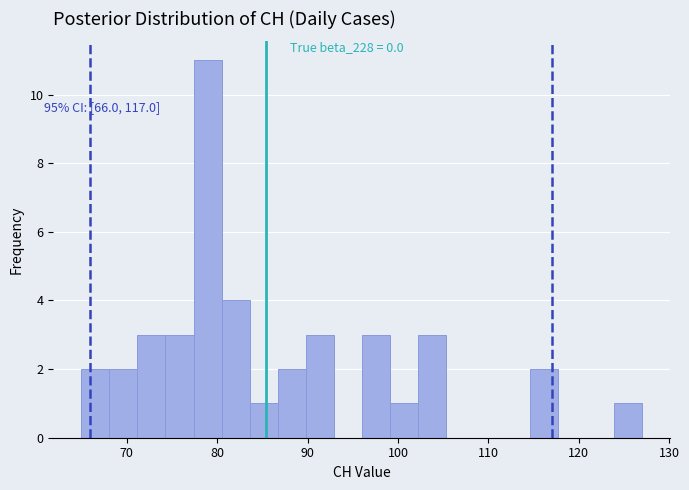

Around what value on the x-axis is the tallest bar? Give the approximate position of its centre, as read against the axis.

79